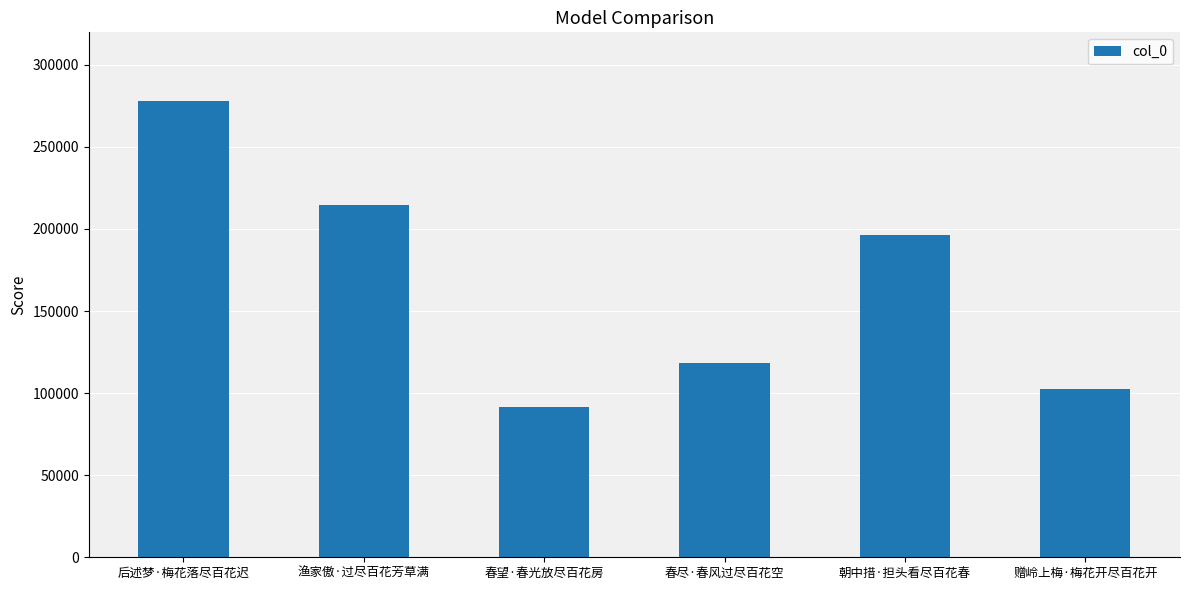

How many data points does each series have?

6